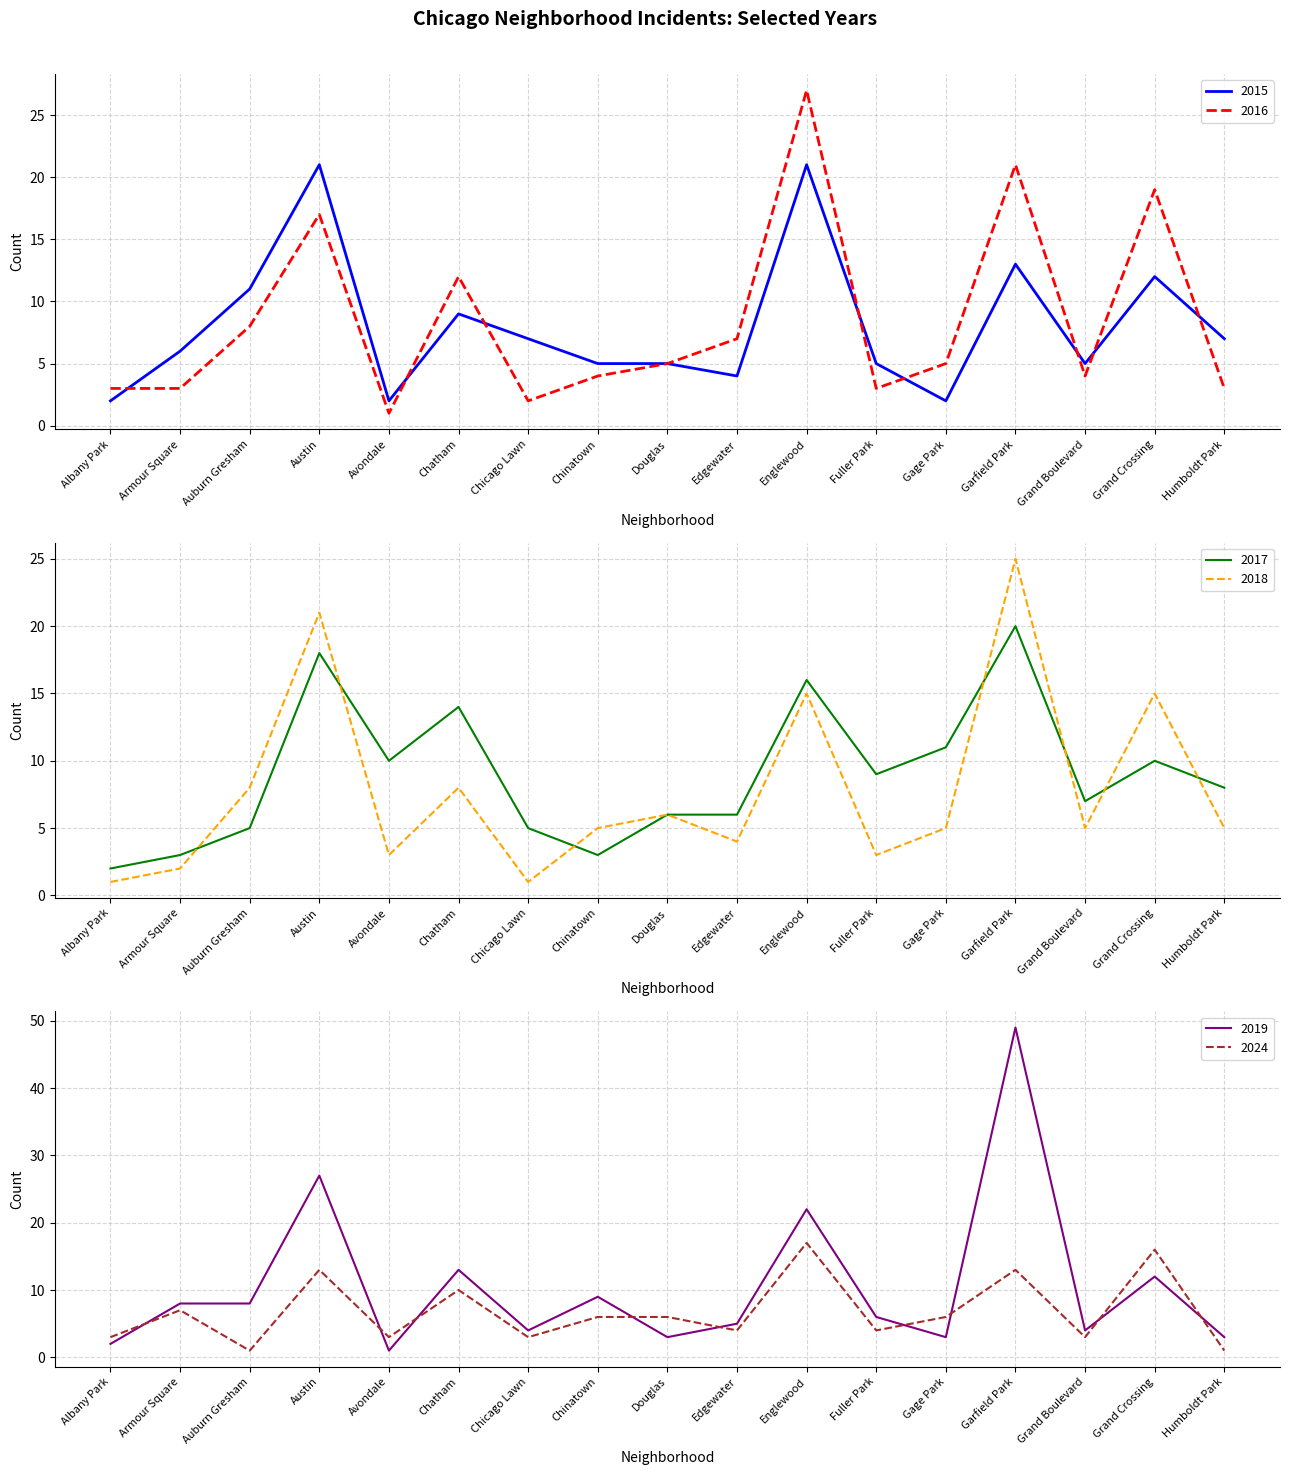

What is the difference between the 2024 values at Edgewater and Englewood?

13